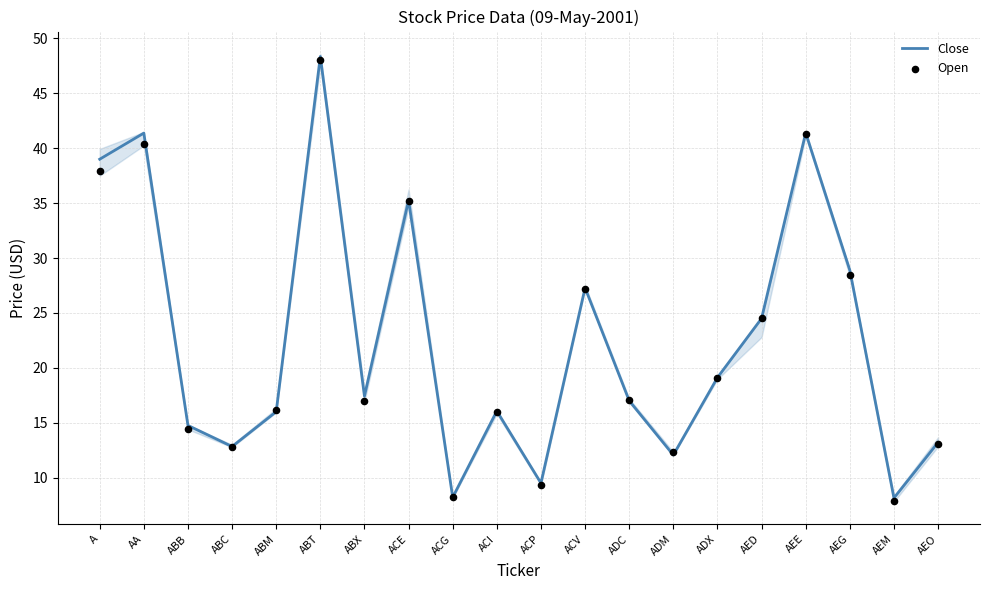

Which series reaches the minimum Y coordinate?

Open